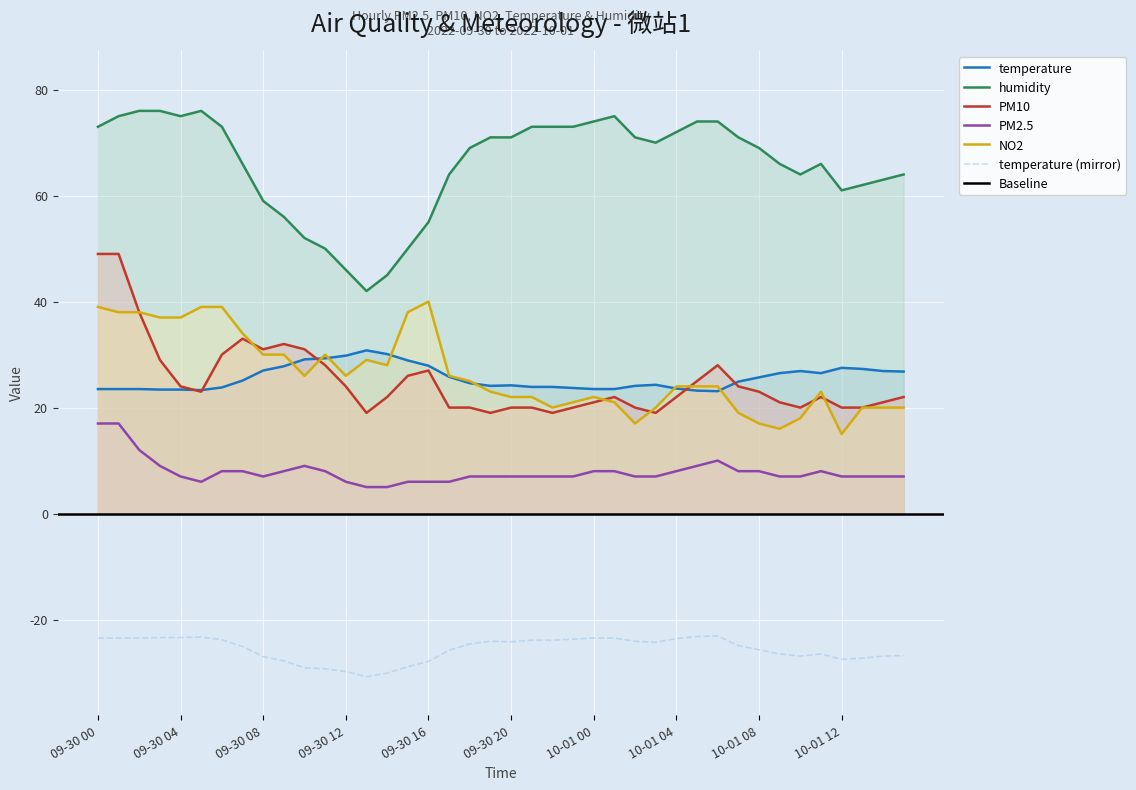

Is it true that temperature equals 27.5 at 10-01 12?

True